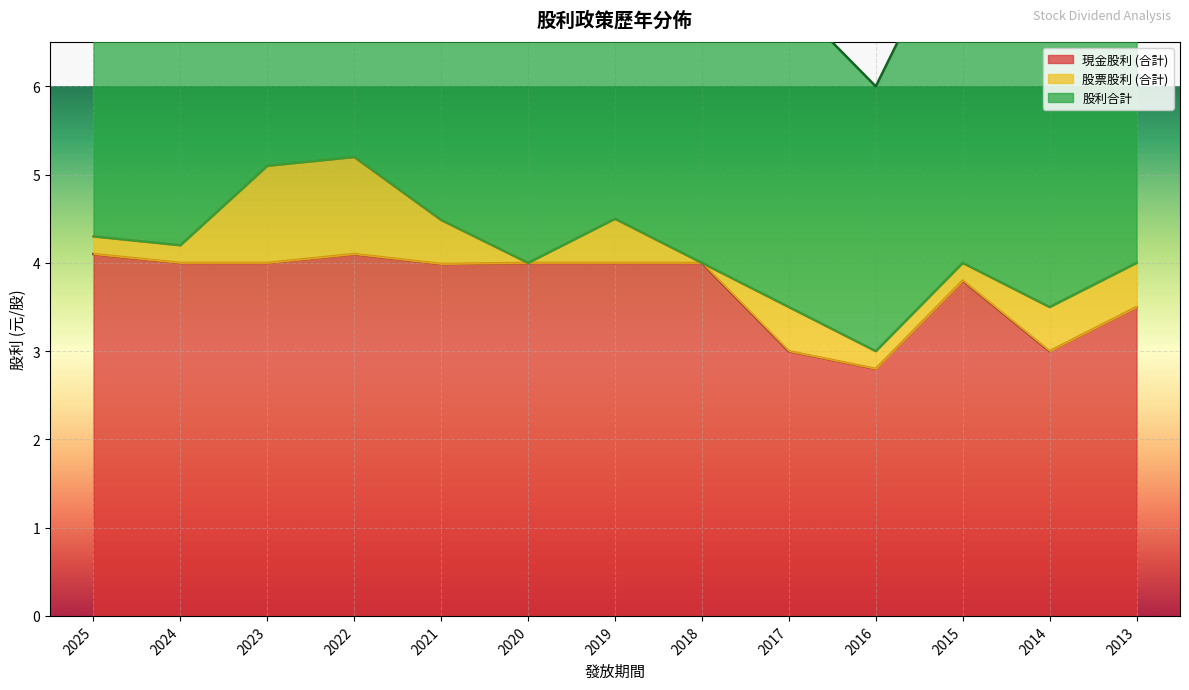

The 股利合計 series shows 5.6 at 2014. True or false?

False